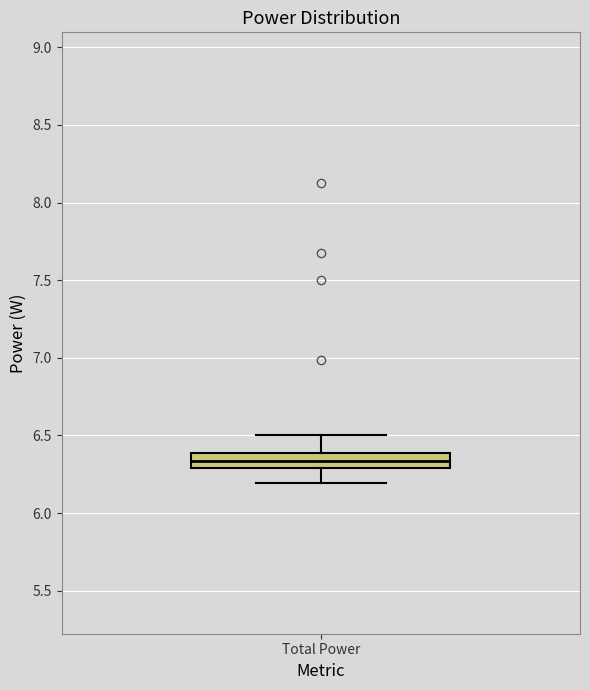

Read this box plot against the y-axis: the position of the median line, the range covered by the box, and the ends of both whiskers. The values are not printed on the chart, so give them approximately, as read against the axis.

median 6.35, box 6.30 to 6.40, whiskers 6.20 to 6.50